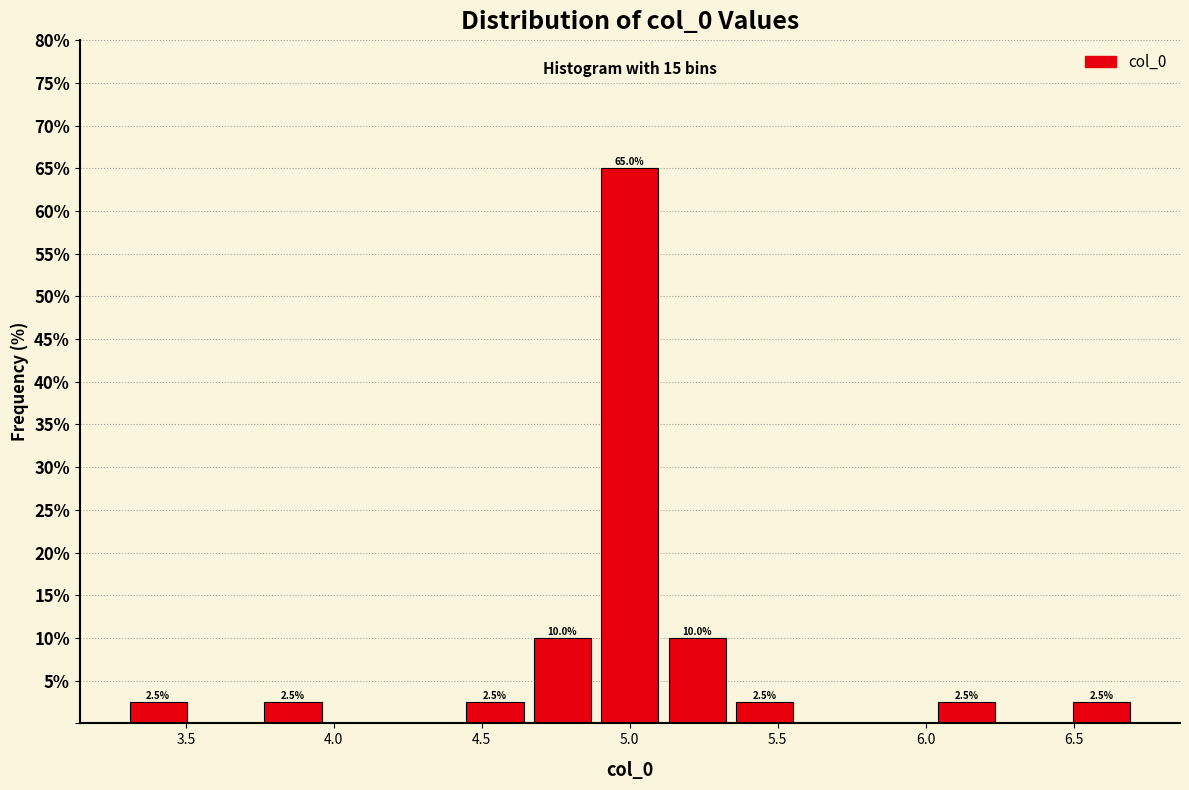

Over which range of the x-axis is the bar tallest?

4.90 to 5.10